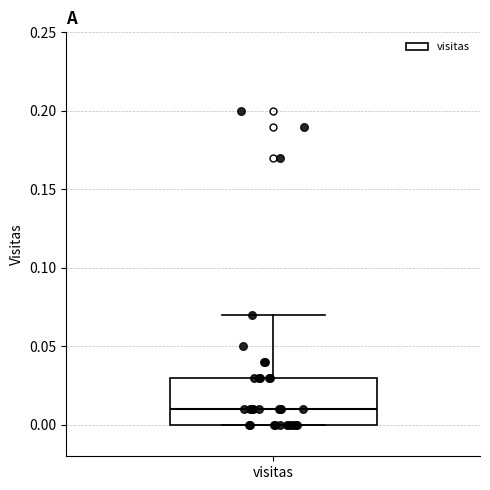

Transcribe this box plot: give where the median line is, the range the box spans, and where the two whiskers end, as read against the y-axis. The values are not printed on the chart, so give them approximately, as read against the axis.

median 0.01, box 0.00 to 0.03, whiskers 0.00 to 0.07